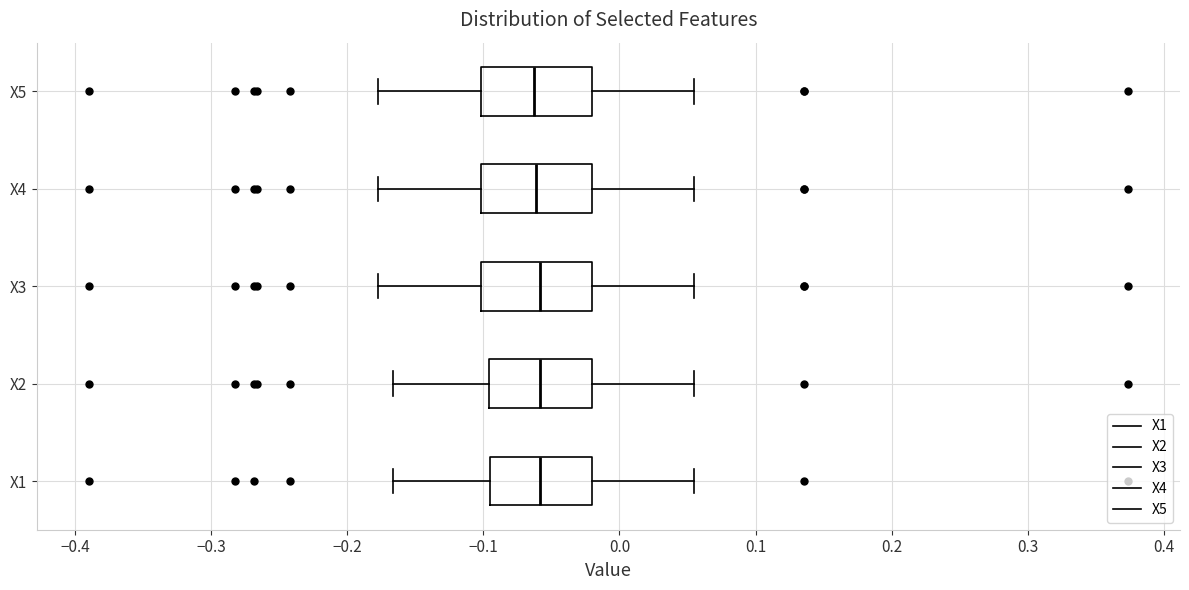

Reading bottom to top, read every box against the x-axis: the position of its median line, the range the box covers, and the ends of its whiskers. The values are not printed on the chart, so give them approximately, as read against the axis.

X1: median -0.06, box -0.09 to -0.02, whiskers -0.17 to 0.05
X2: median -0.06, box -0.10 to -0.02, whiskers -0.17 to 0.05
X3: median -0.06, box -0.10 to -0.02, whiskers -0.18 to 0.05
X4: median -0.06, box -0.10 to -0.02, whiskers -0.18 to 0.05
X5: median -0.06, box -0.10 to -0.02, whiskers -0.18 to 0.05